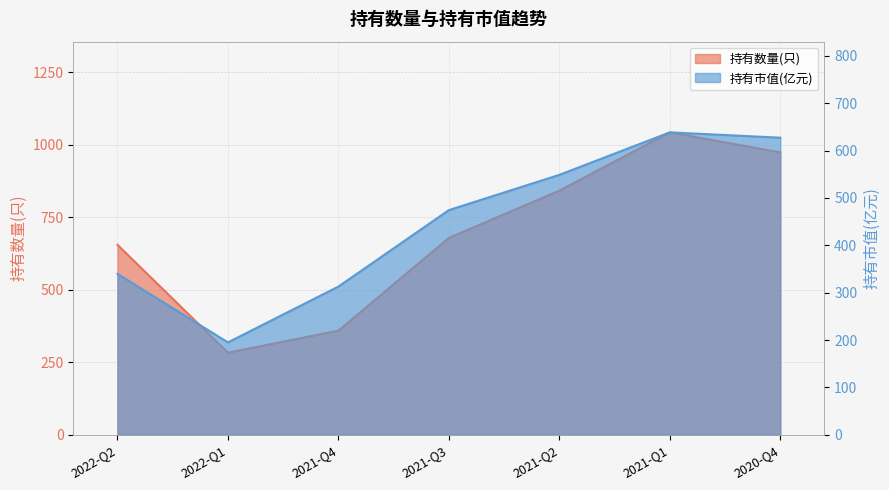

What position from the left is 2021-Q3?

4